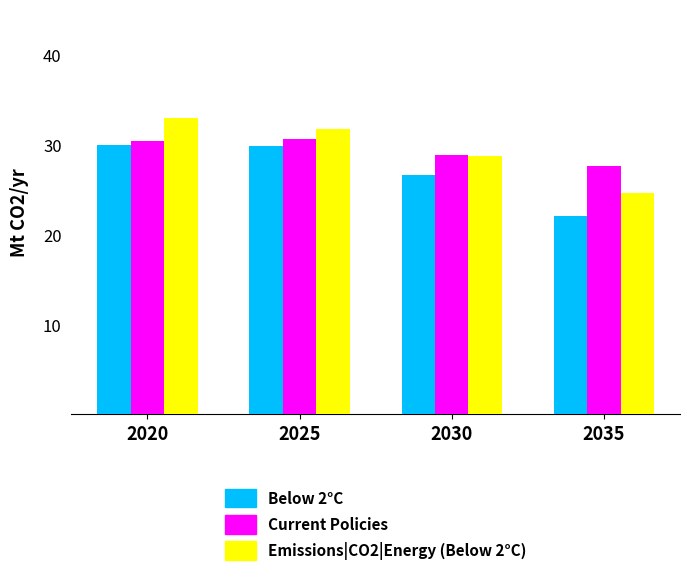

How many categories are shown in the chart?

4